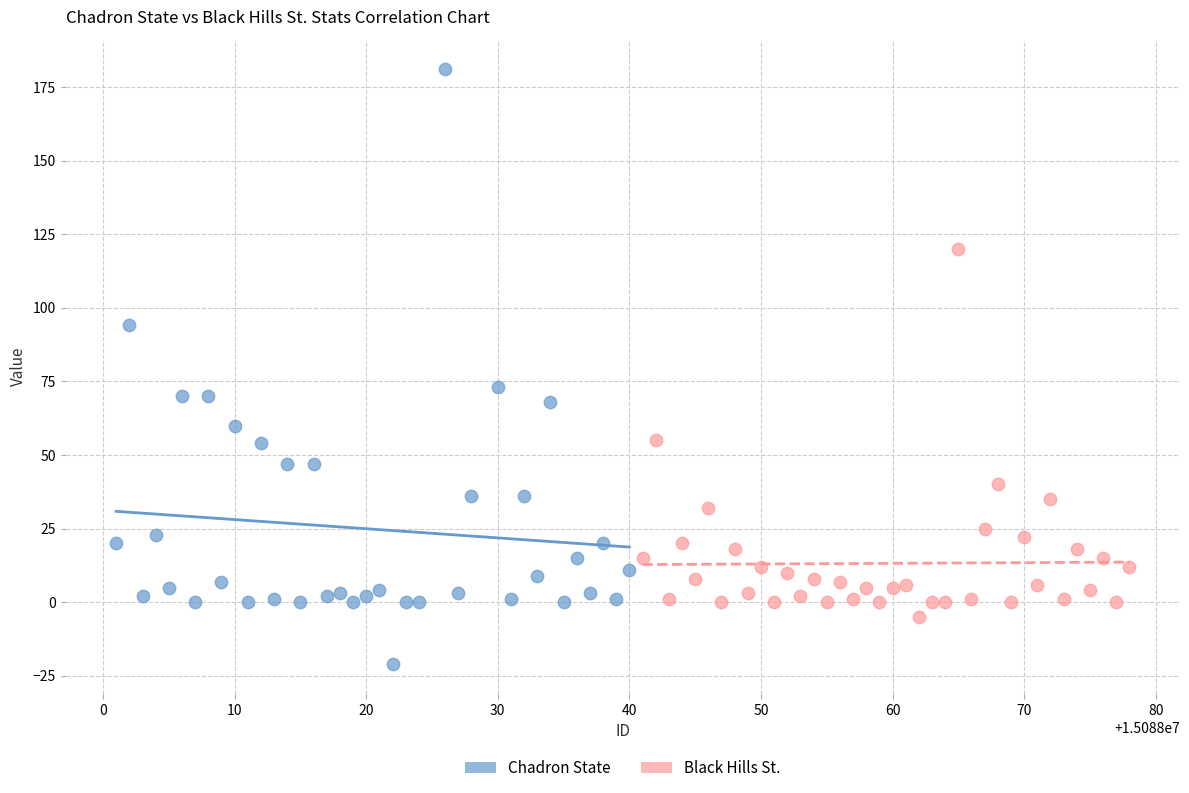

Which series contains the highest Y value?

Chadron State